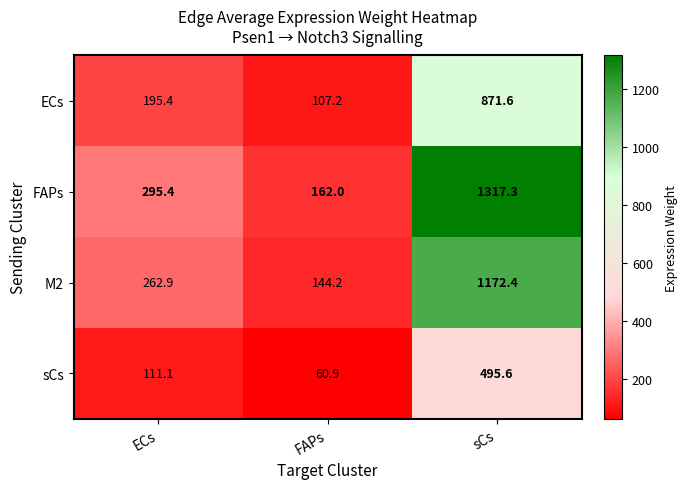

Reading left to right, transcribe all the data shown in this chart.

ECs: ECs=195.4	FAPs=107.2	sCs=871.6
FAPs: ECs=295.4	FAPs=162.0	sCs=1317.3
M2: ECs=262.9	FAPs=144.2	sCs=1172.4
sCs: ECs=111.1	FAPs=60.9	sCs=495.6